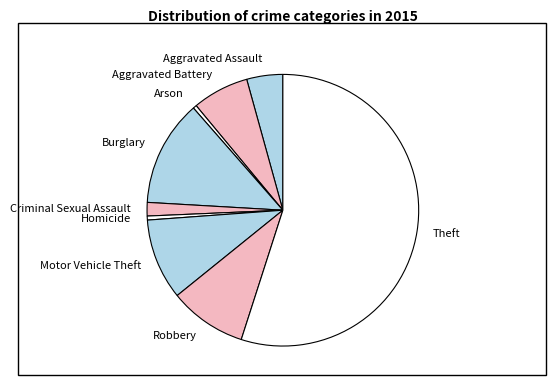

Is it true that Burglary is 13% of the pie?

True